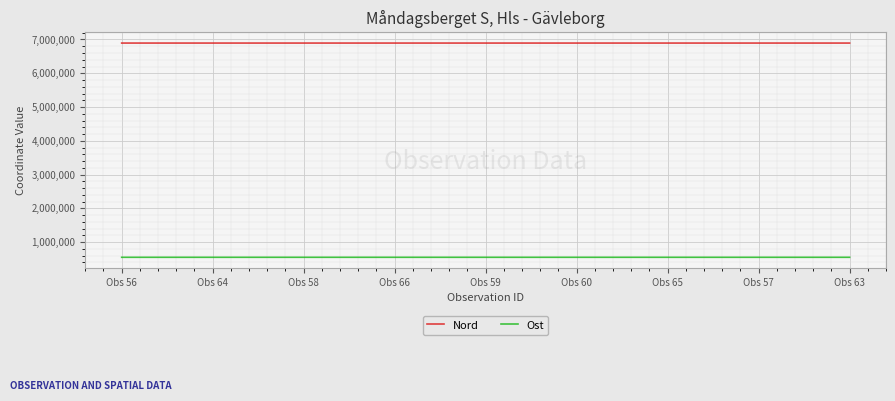

What is the difference between the highest and lowest values at Obs 60?

6344062